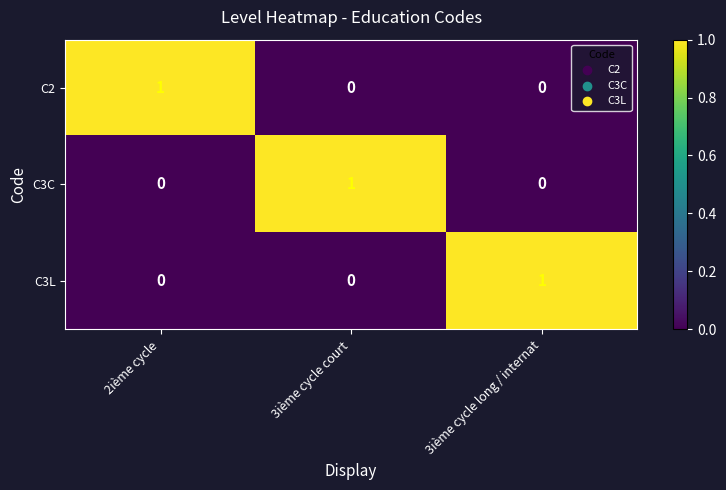

Reading left to right, extract all data points from this chart.

C2: 1	0	0
C3C: 0	1	0
C3L: 0	0	1